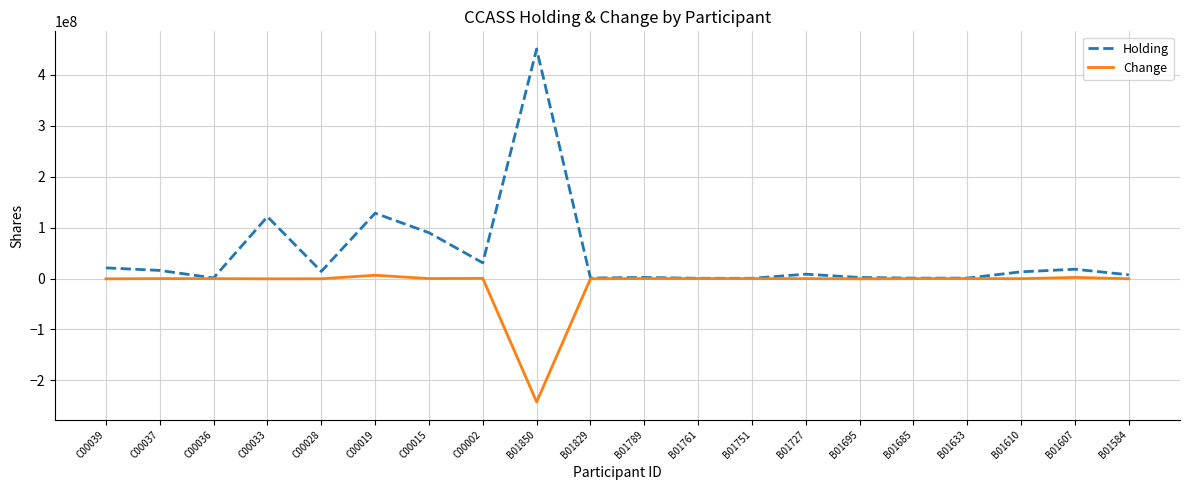

Which series has the widest spread of values?

Holding